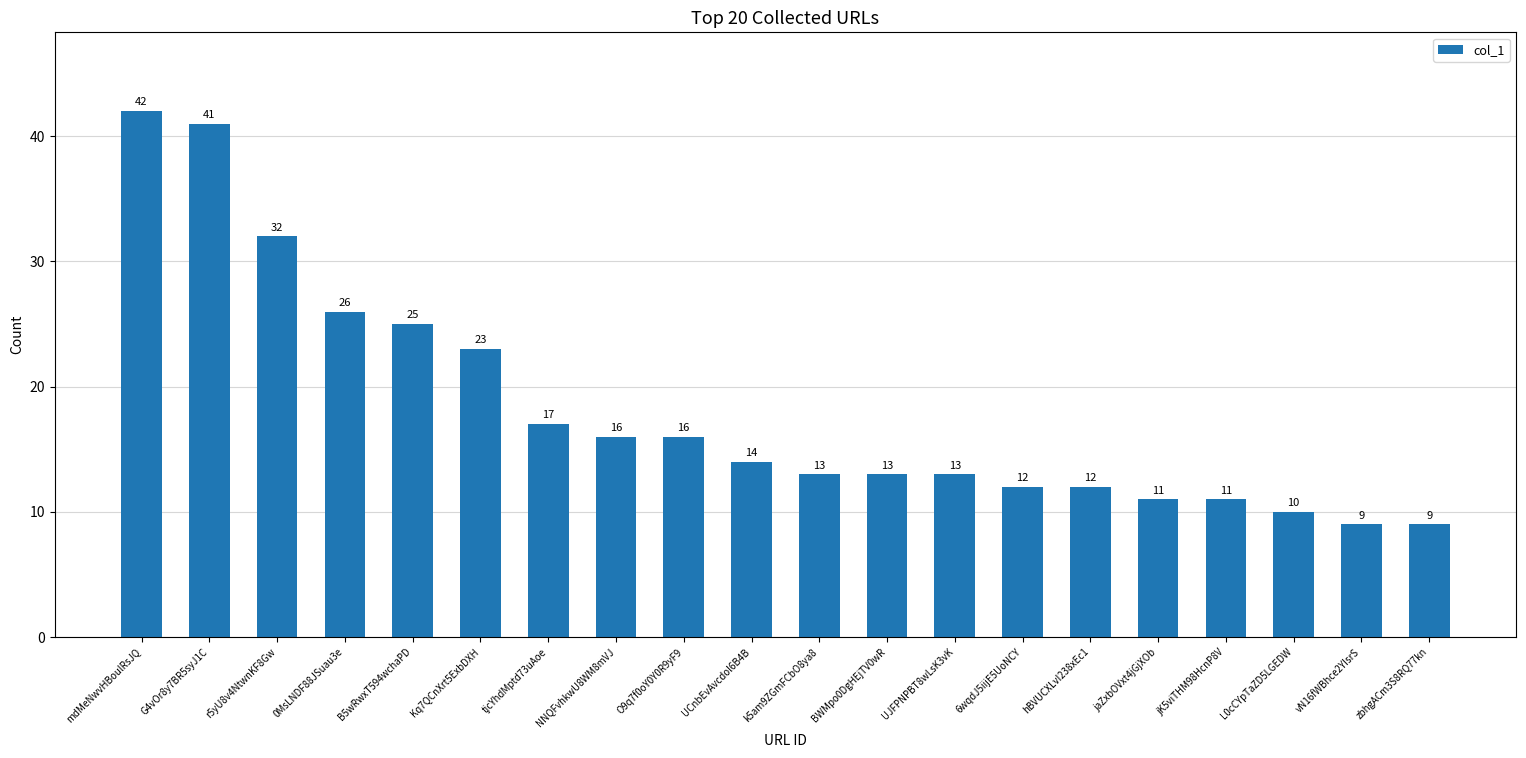

Which category has the highest value across all series?

mdMeNwvHBoulRsJQ